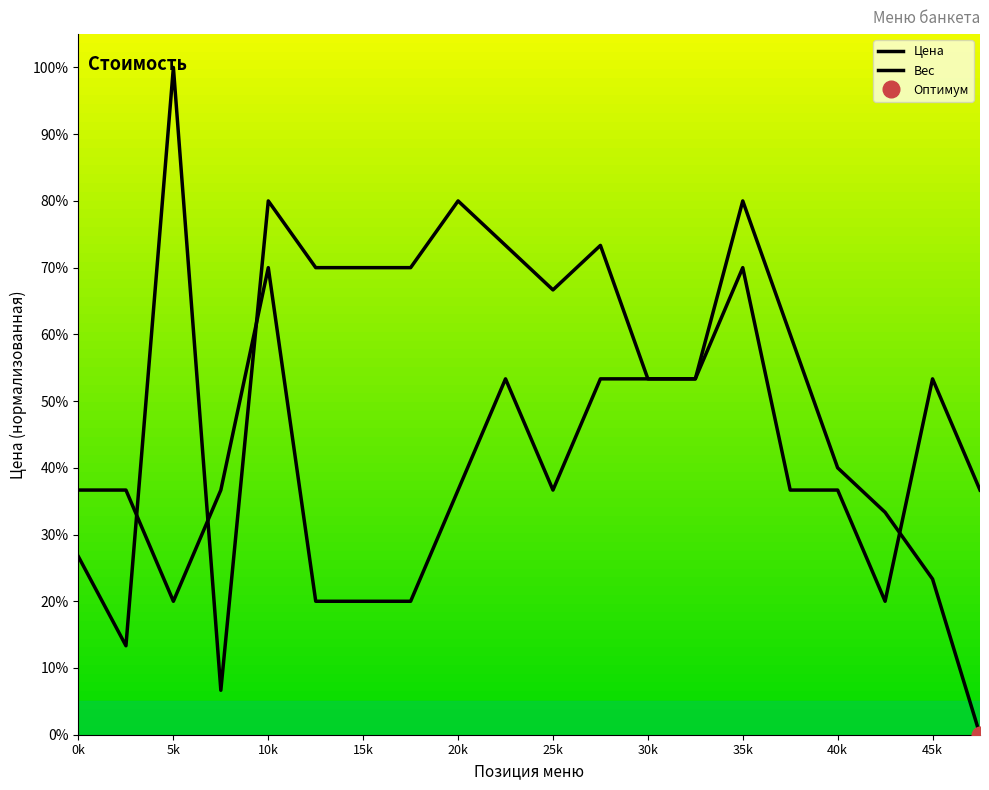

Does the chart display data point markers on the line(s)?

No